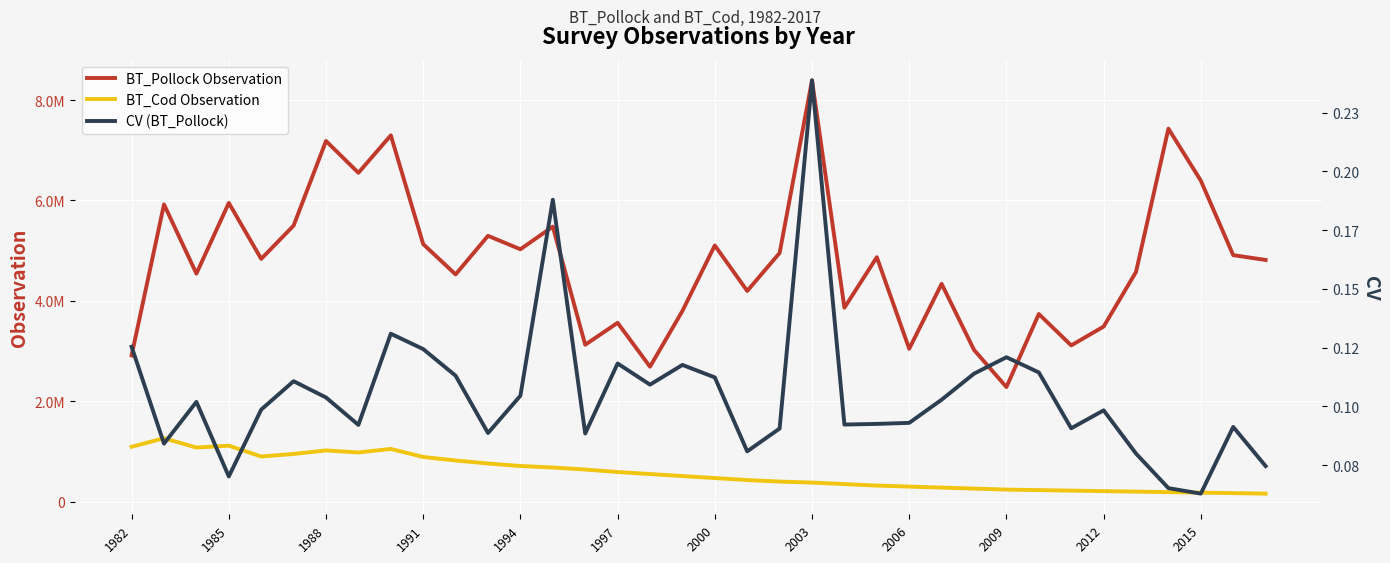

How many data points does each series have?

36